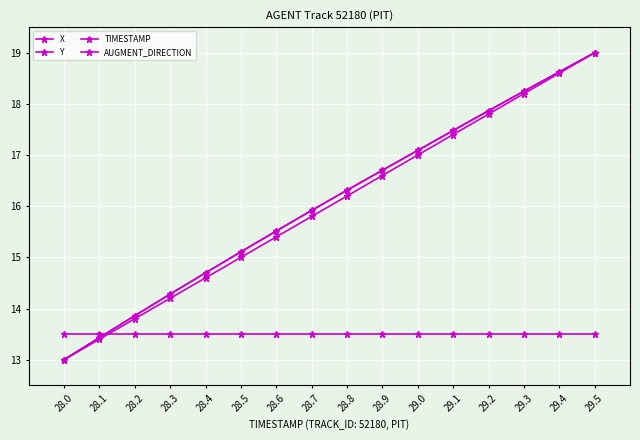

At which label is X closest to 16?

28.7